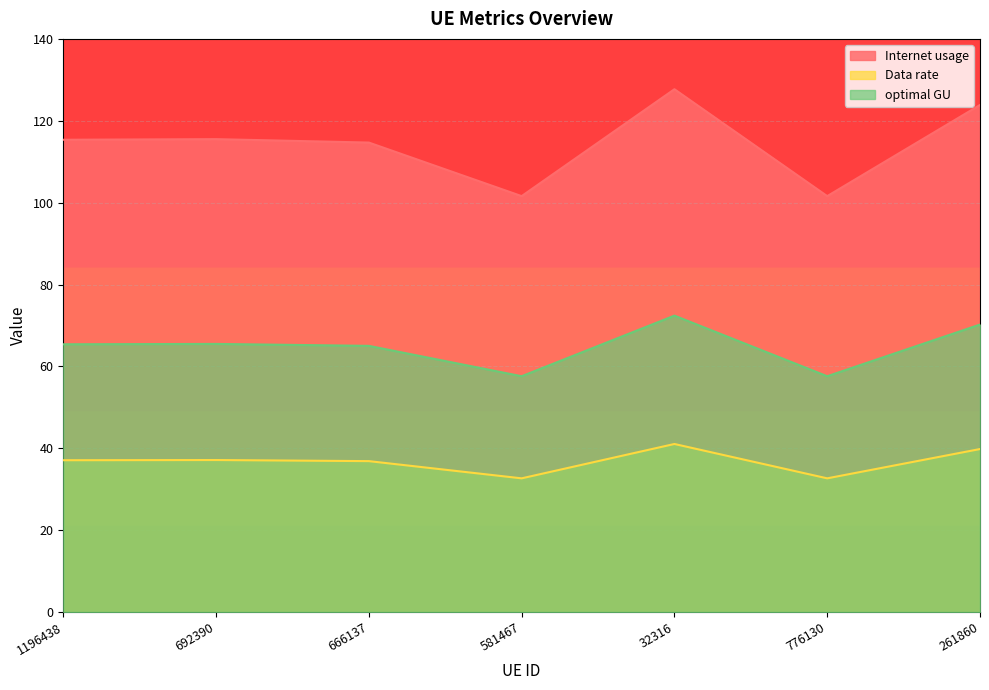

Where is Internet usage nearest to the value 114?

666137